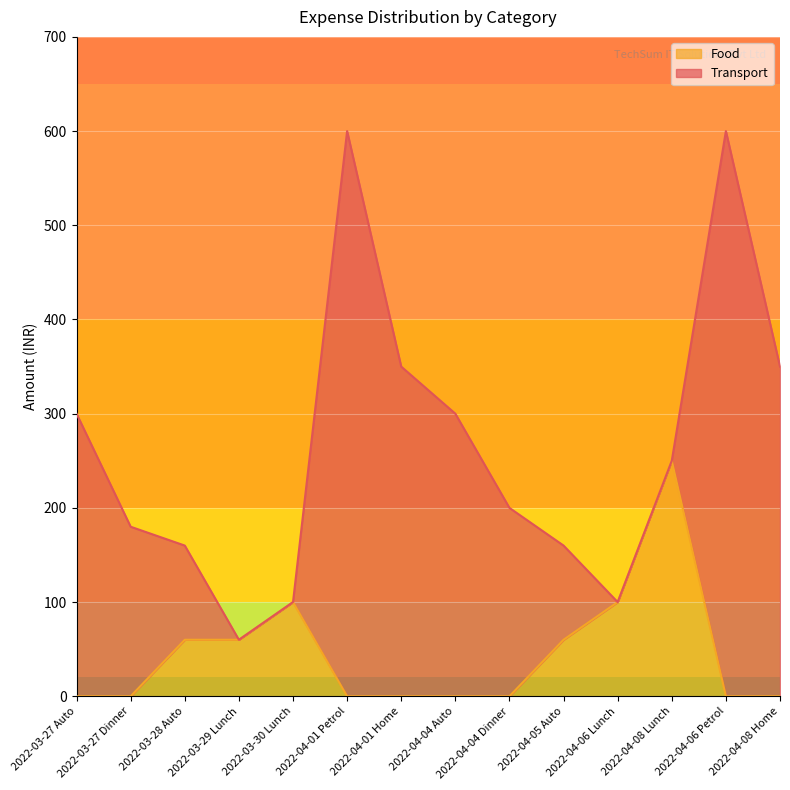

How many lines are shown in the chart?

2